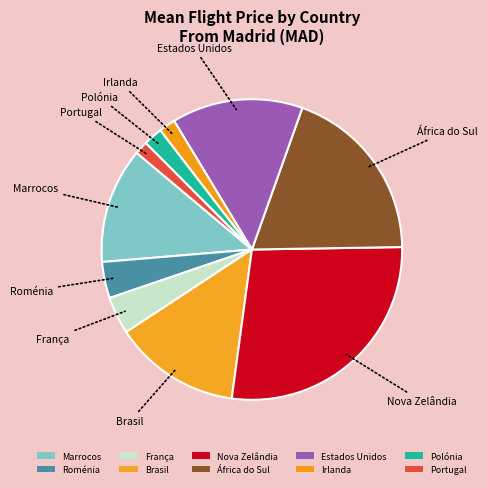

To the nearest percent, what is the combined percentage of África do Sul and Nova Zelândia?

47%